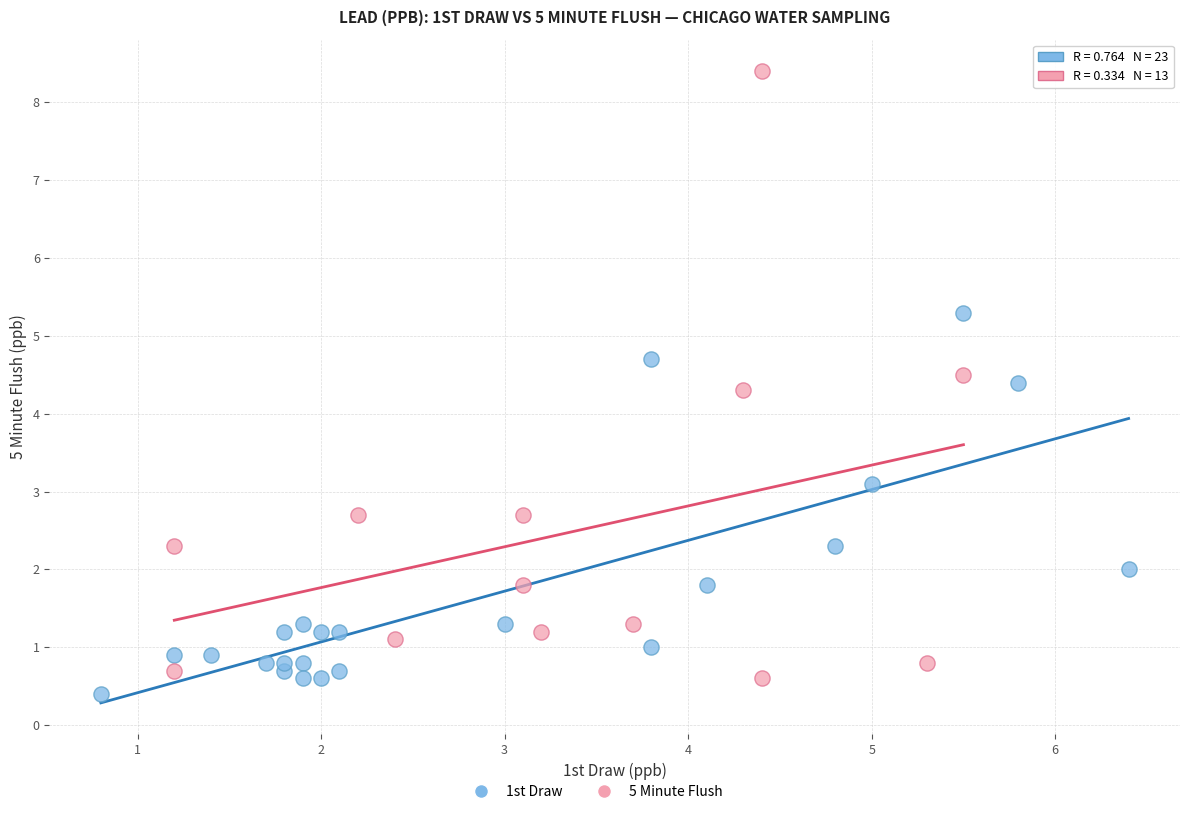

Which series has the widest spread of Y values?

5 Minute Flush